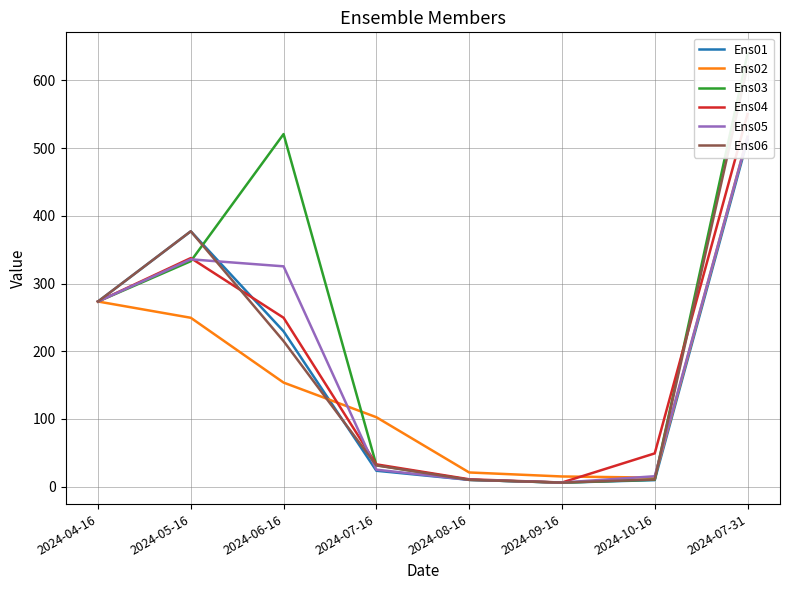

Reading left to right, extract all data points from this chart.

Ens01: 2024-04-16=273.5	2024-05-16=377.2	2024-06-16=229.4	2024-07-16=23.5	2024-08-16=10.1	2024-09-16=5.9	2024-10-16=9.7	2024-07-31=512.1
Ens02: 2024-04-16=273.5	2024-05-16=249.5	2024-06-16=153.7	2024-07-16=102.6	2024-08-16=21.0	2024-09-16=15.1	2024-10-16=13.3	2024-07-31=516.7
Ens03: 2024-04-16=273.5	2024-05-16=333.1	2024-06-16=520.8	2024-07-16=31.7	2024-08-16=10.1	2024-09-16=6.0	2024-10-16=10.3	2024-07-31=639.4
Ens04: 2024-04-16=273.5	2024-05-16=337.6	2024-06-16=249.5	2024-07-16=33.0	2024-08-16=10.9	2024-09-16=6.1	2024-10-16=49.2	2024-07-31=550.4
Ens05: 2024-04-16=273.5	2024-05-16=335.8	2024-06-16=325.4	2024-07-16=25.1	2024-08-16=10.1	2024-09-16=6.1	2024-10-16=15.4	2024-07-31=516.4
Ens06: 2024-04-16=273.5	2024-05-16=377.2	2024-06-16=215.0	2024-07-16=31.4	2024-08-16=10.1	2024-09-16=6.0	2024-10-16=10.6	2024-07-31=621.0